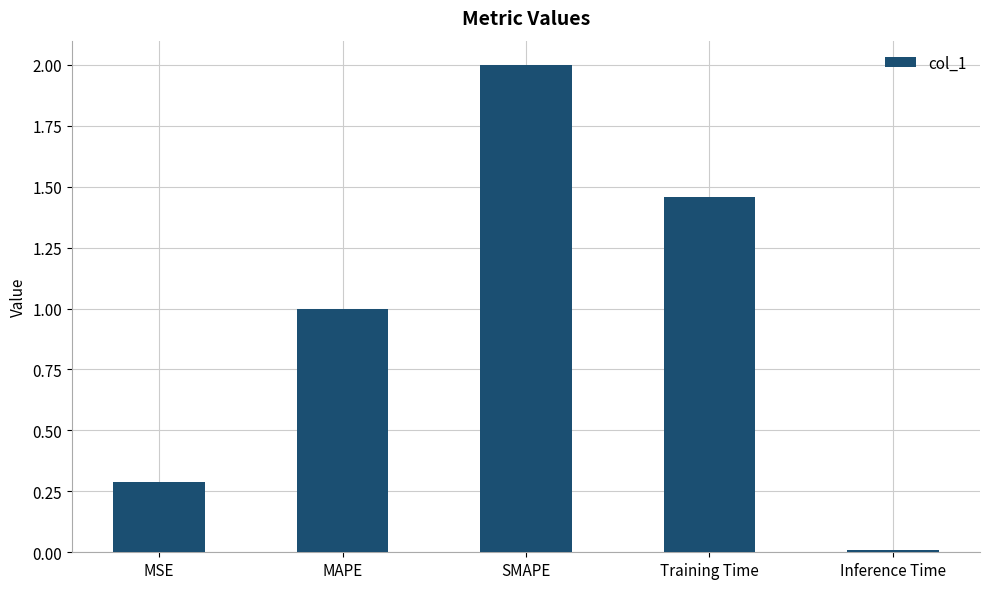

Which has a higher value, Training Time or MAPE?

Training Time